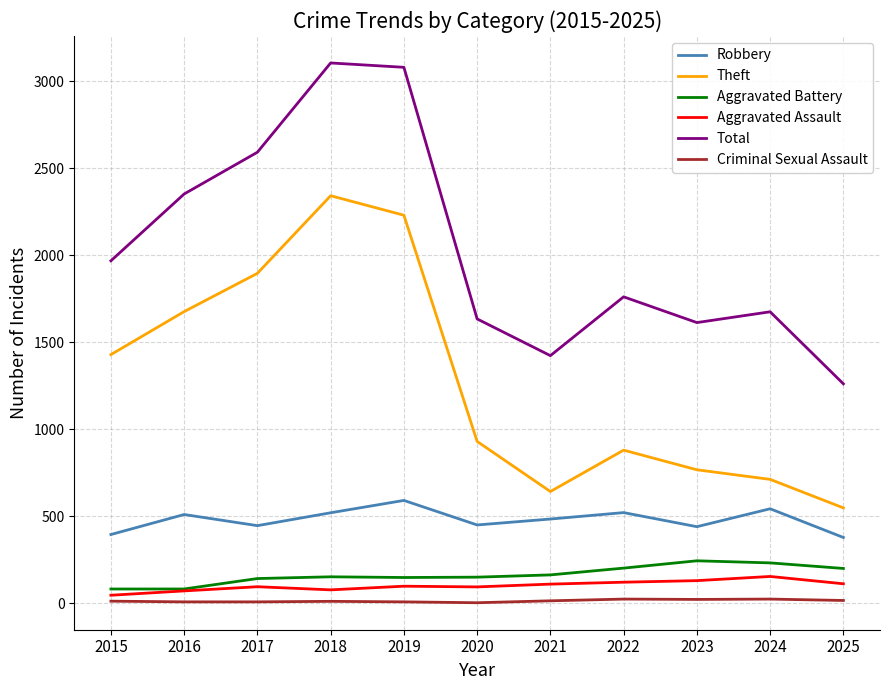

Which series has the widest spread of values?

Total